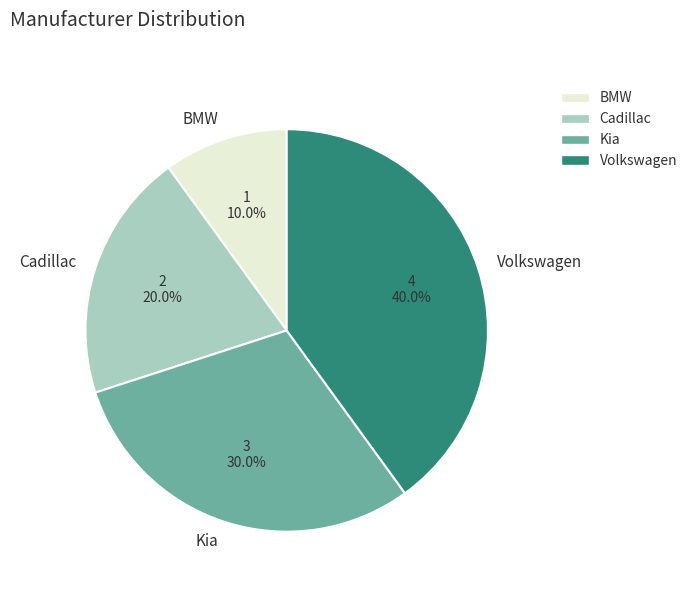

Is it true that Volkswagen is 40% of the pie?

True